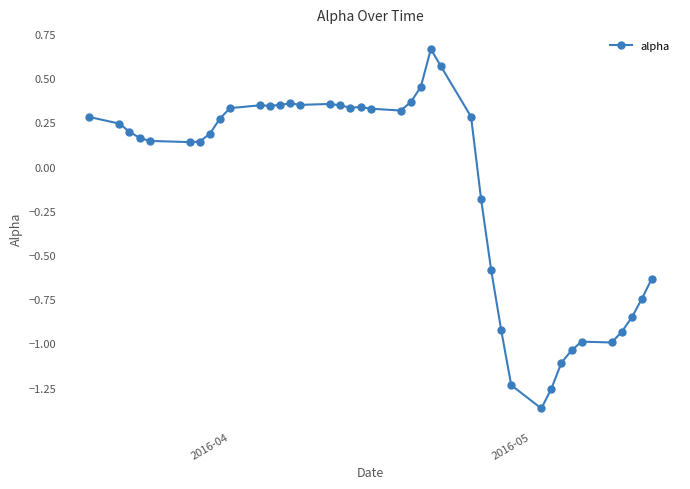

True or false: the data has more than 0 interior local peaks.

True